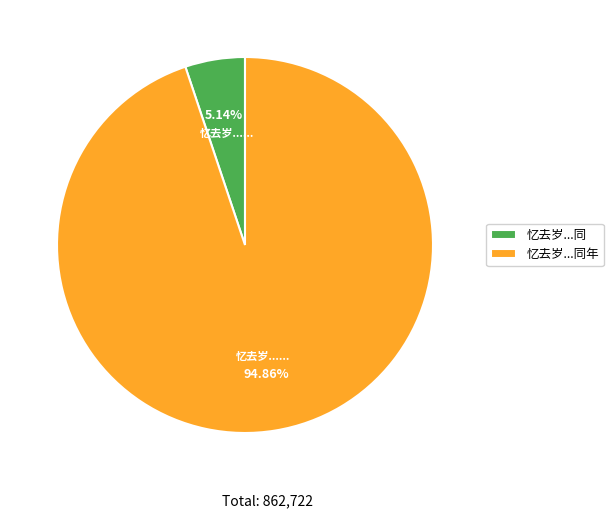

Combined, do 忆去岁...同年 and 忆去岁...同 account for over 50%?

Yes